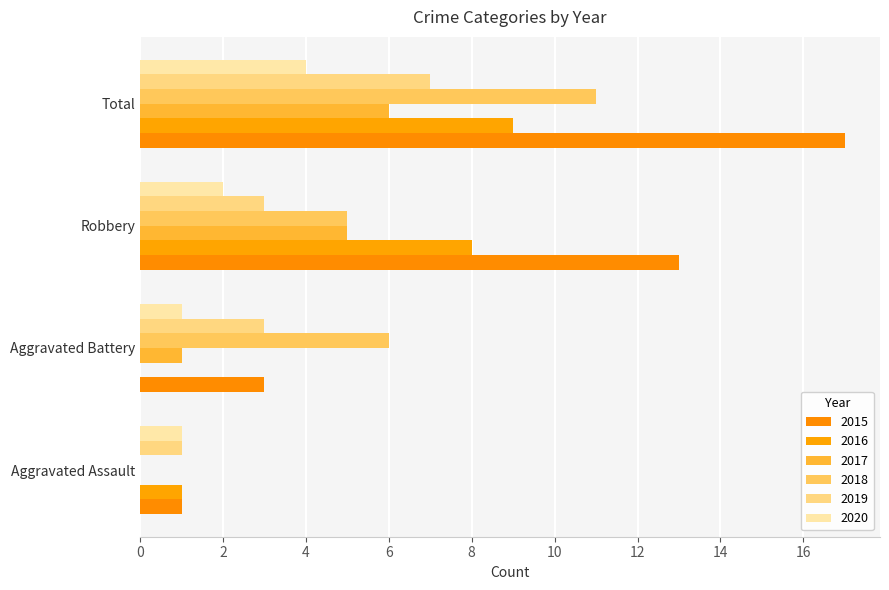

How many bars are there in each group?

6